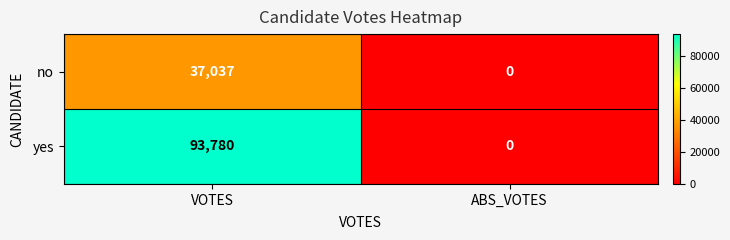

List the series in order of their overall mean, lowest first.

no, yes